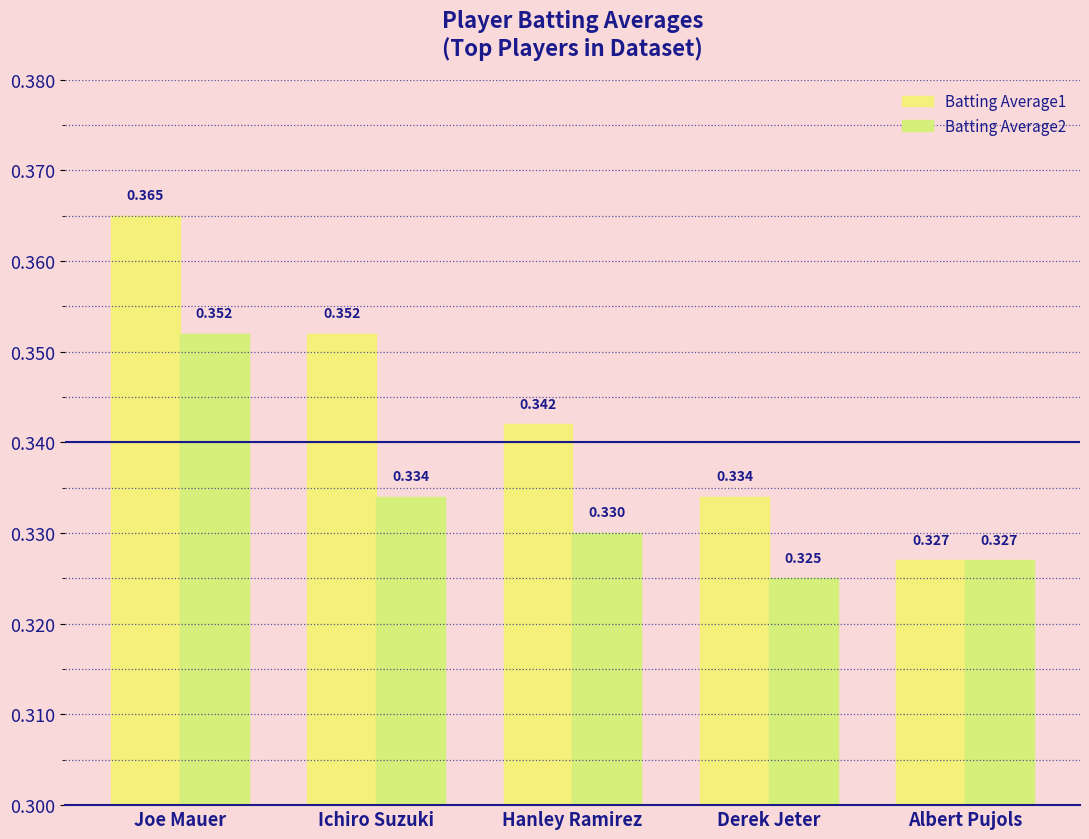

How many data points does each series have?

5